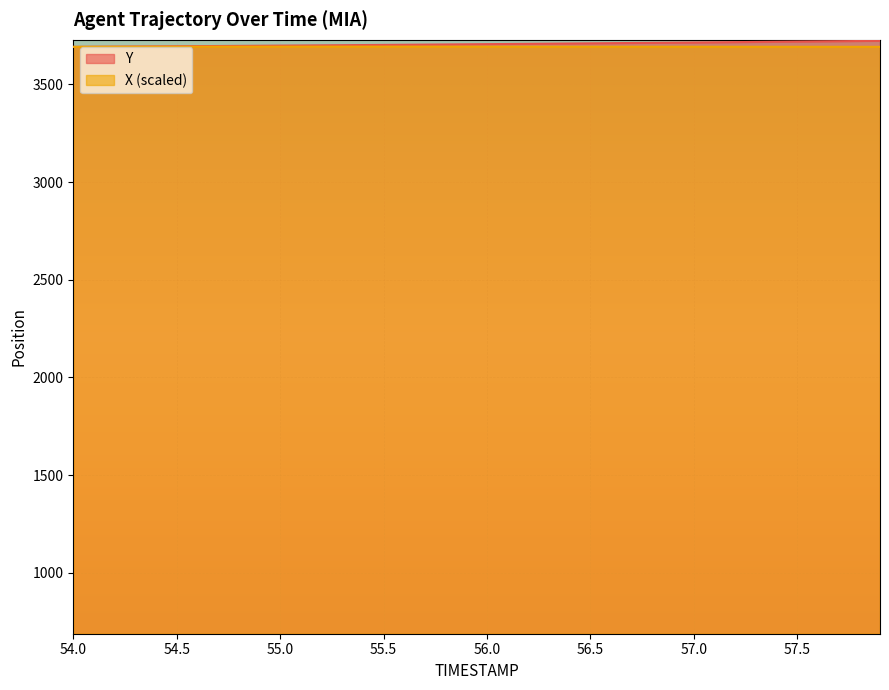

Reading left to right, what are all the values shown in this chart?

Y: 54.0=3692.7	54.1=3693.3	54.2=3693.9	54.3=3694.6	54.4=3695.2	54.5=3695.8	54.6=3696.5	54.7=3697.1	54.8=3697.8	54.9=3698.5	55.0=3699.2	55.1=3699.9	55.2=3700.6	55.3=3701.3	55.4=3702.1	55.5=3702.8	55.6=3703.6	55.7=3704.3	55.8=3705.1	55.9=3705.9	56.0=3706.7	56.1=3707.5	56.2=3708.3	56.3=3709.1	56.4=3710.0	56.5=3710.8	56.6=3711.7	56.7=3712.5	56.8=3713.4	56.9=3714.3	57.0=3715.2	57.1=3716.1	57.2=3717.0	57.3=3717.9	57.4=3718.8	57.5=3719.8	57.6=3720.8	57.7=3721.7	57.8=3722.7	57.9=3723.7
X: 54.0=3692.7	54.1=3693.0	54.2=3693.1	54.3=3693.3	54.4=3693.5	54.5=3693.6	54.6=3693.7	54.7=3693.8	54.8=3693.8	54.9=3693.9	55.0=3693.9	55.1=3694.0	55.2=3694.0	55.3=3694.0	55.4=3694.0	55.5=3694.0	55.6=3694.0	55.7=3694.0	55.8=3693.9	55.9=3693.9	56.0=3693.9	56.1=3693.8	56.2=3693.8	56.3=3693.7	56.4=3693.7	56.5=3693.6	56.6=3693.6	56.7=3693.5	56.8=3693.4	56.9=3693.4	57.0=3693.3	57.1=3693.3	57.2=3693.2	57.3=3693.2	57.4=3693.1	57.5=3693.1	57.6=3693.0	57.7=3692.9	57.8=3692.9	57.9=3692.8